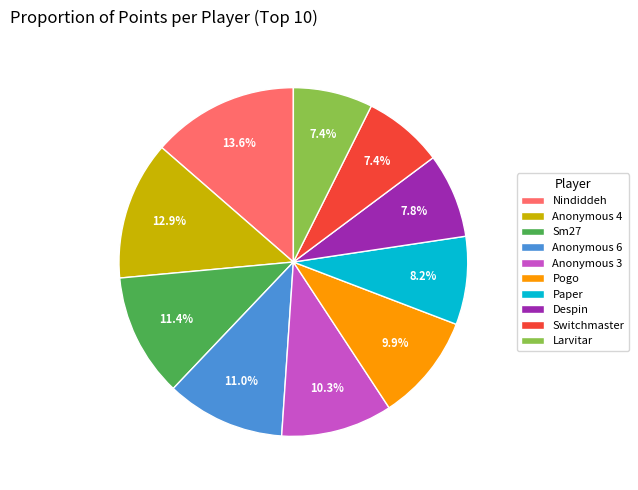

Which has a higher value, Anonymous 4 or Pogo?

Anonymous 4